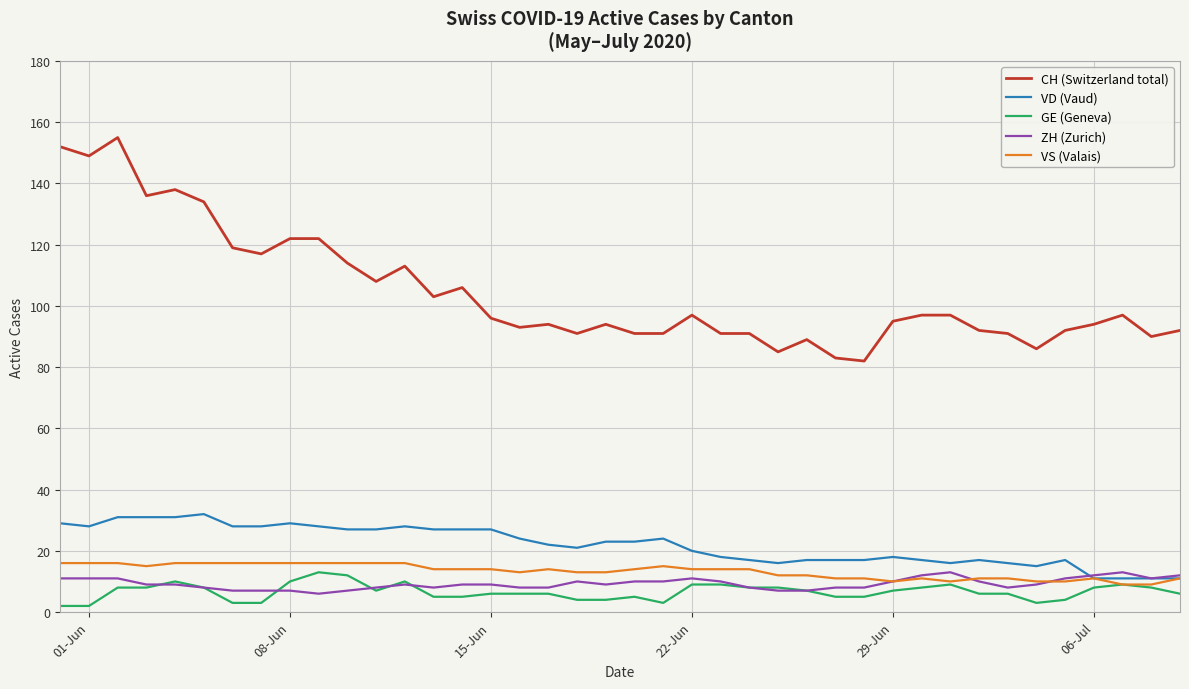

True or false: GE (Geneva) and CH (Switzerland total) intersect in this chart.

False